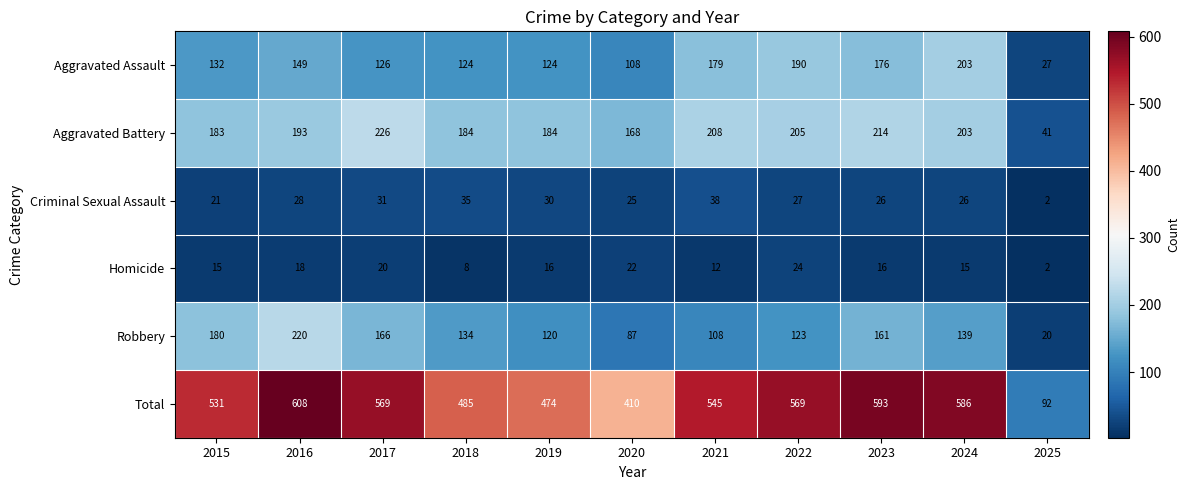

At which label is Homicide closest to 13?

2021